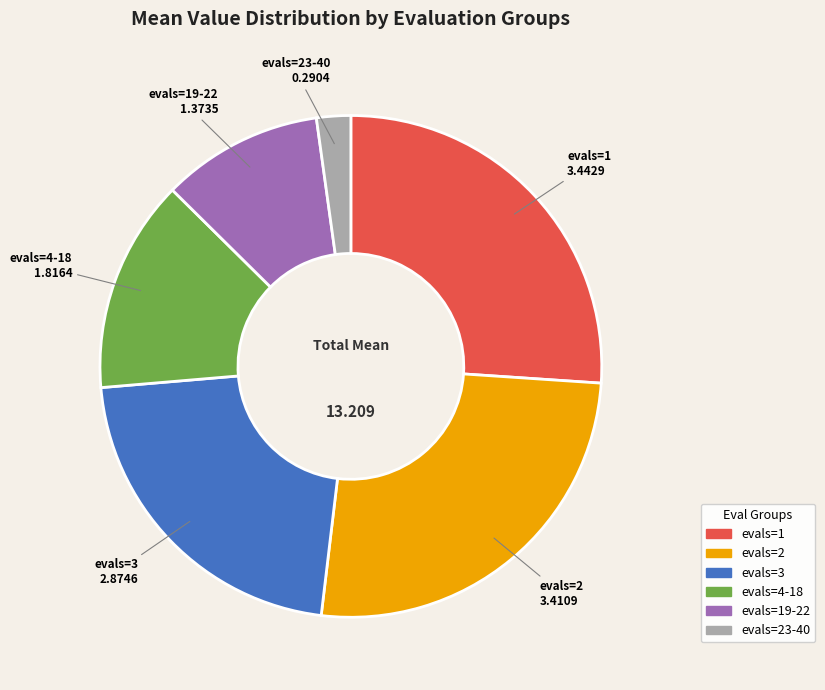

Does evals=4-18 account for over 50% of the chart?

No